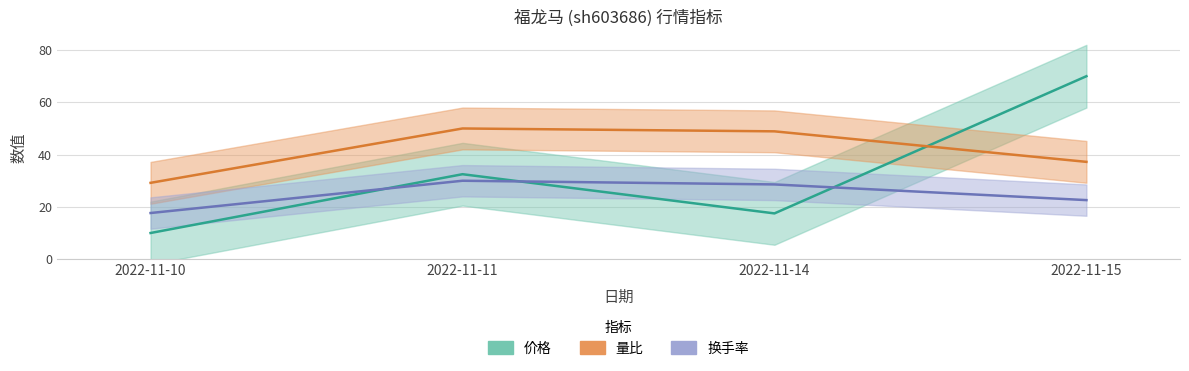

List the series in order of their overall mean, lowest first.

换手率, 价格, 量比